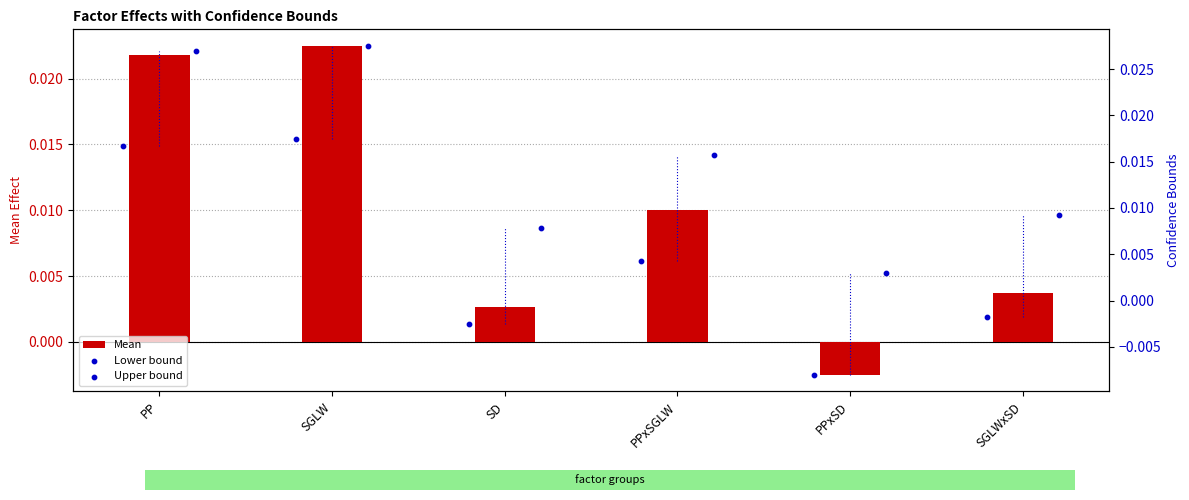

Which series has the largest total across all categories?

Upper bound